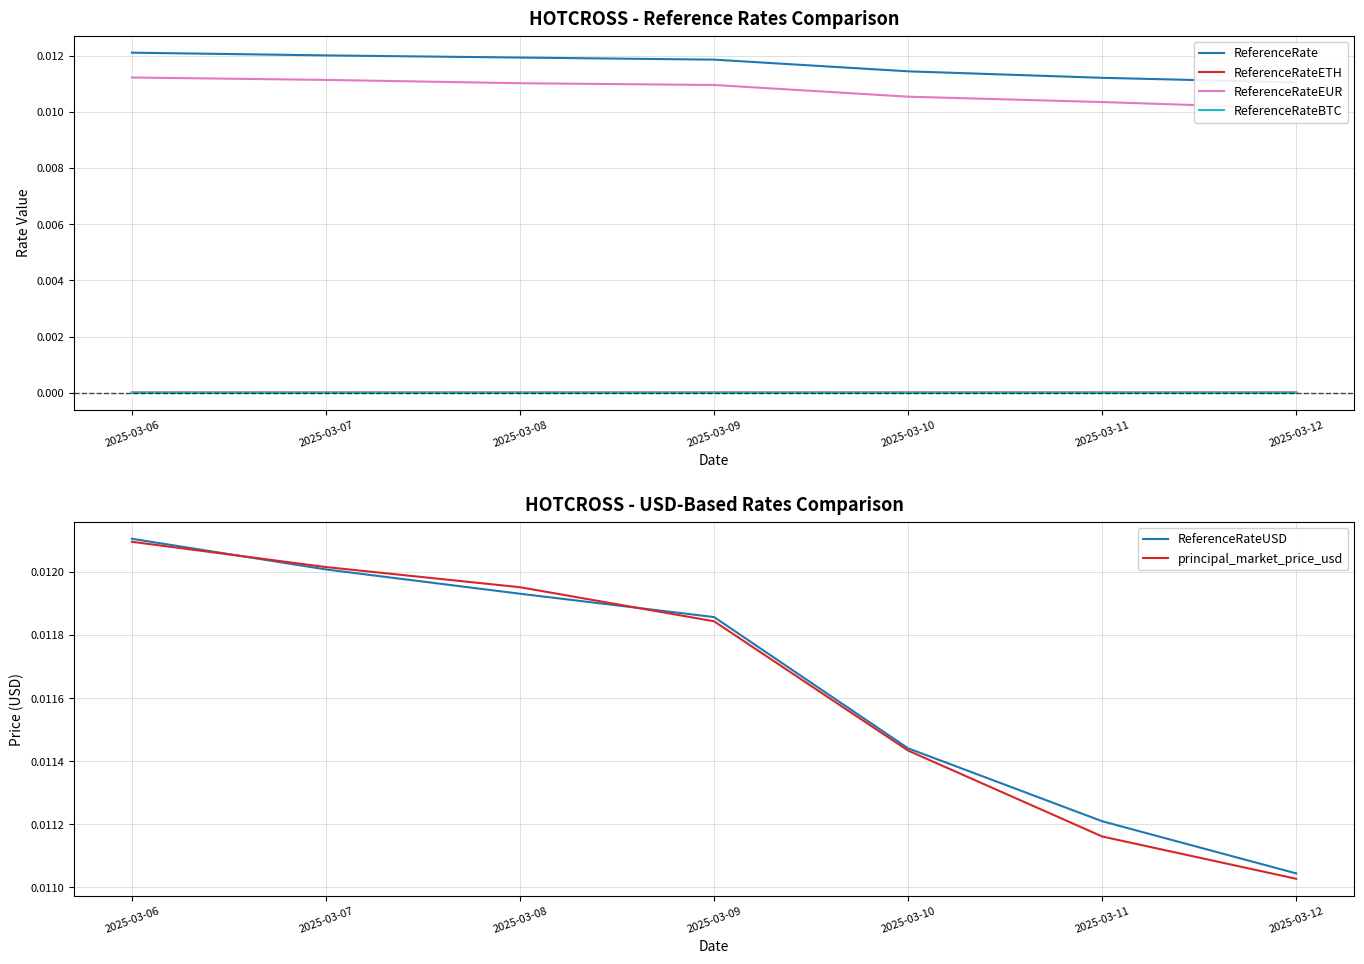

Is it true that ReferenceRateBTC equals 0.0 at 2025-03-06?

True